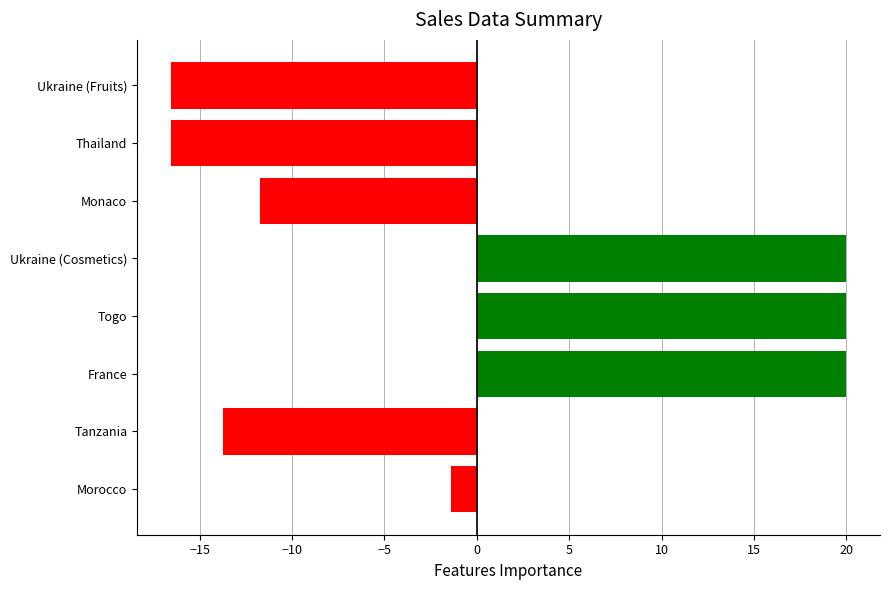

Reading top to bottom, what are all the values shown in this chart?

-16.6	-16.6	-11.7	20.0	20.0	20.0	-13.7	-1.4